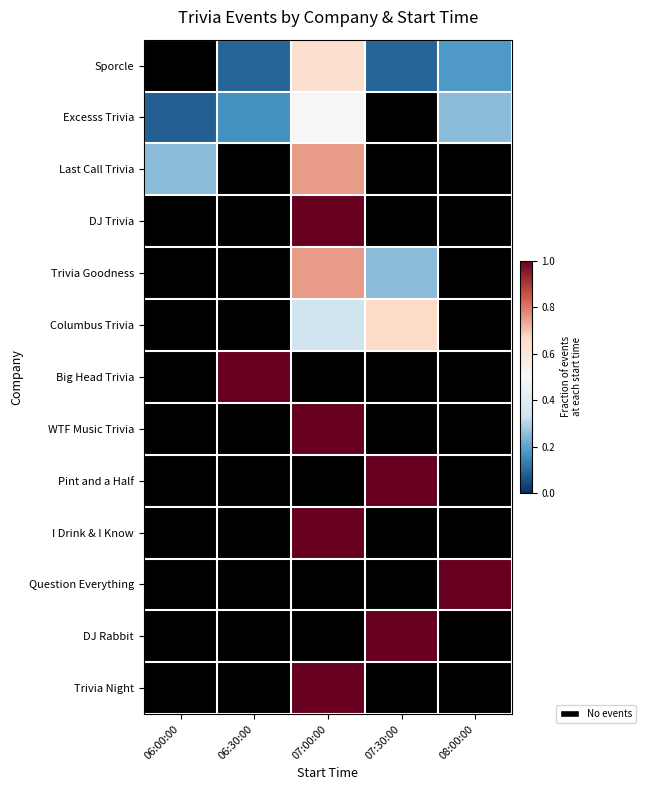

Where is Excesss Trivia nearest to the value 0?

06:00:00